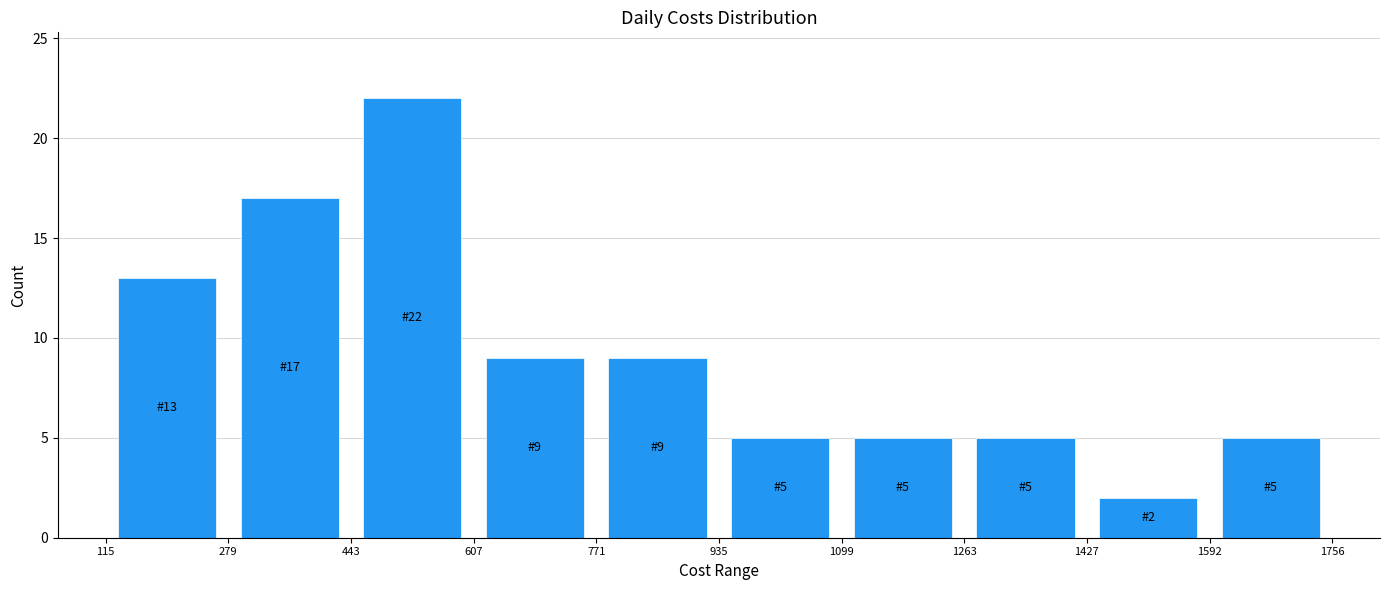

Over which range of the x-axis is the bar tallest?

443 to 607